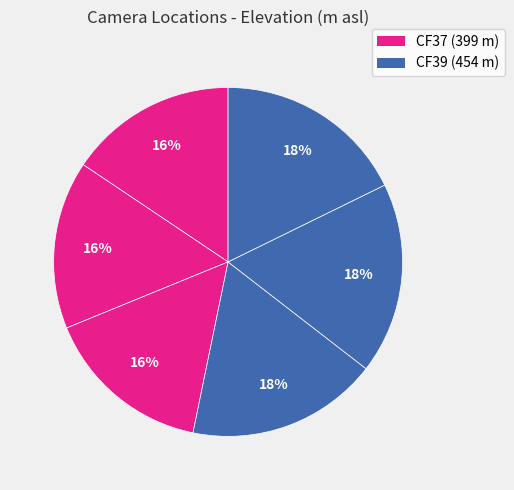

Which category has the smallest portion of the pie?

d71488